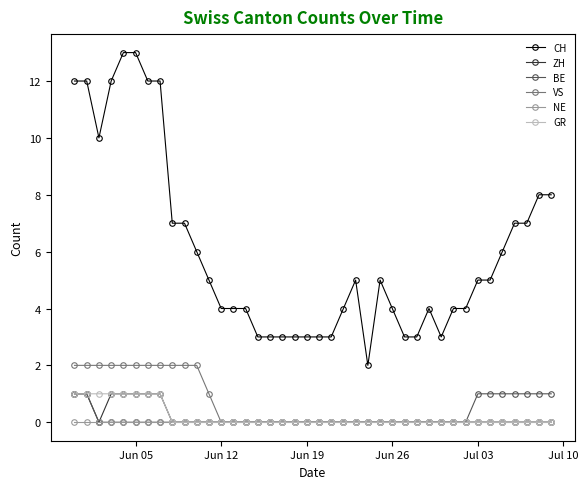

True or false: CH has more than 0 interior local peaks.

True